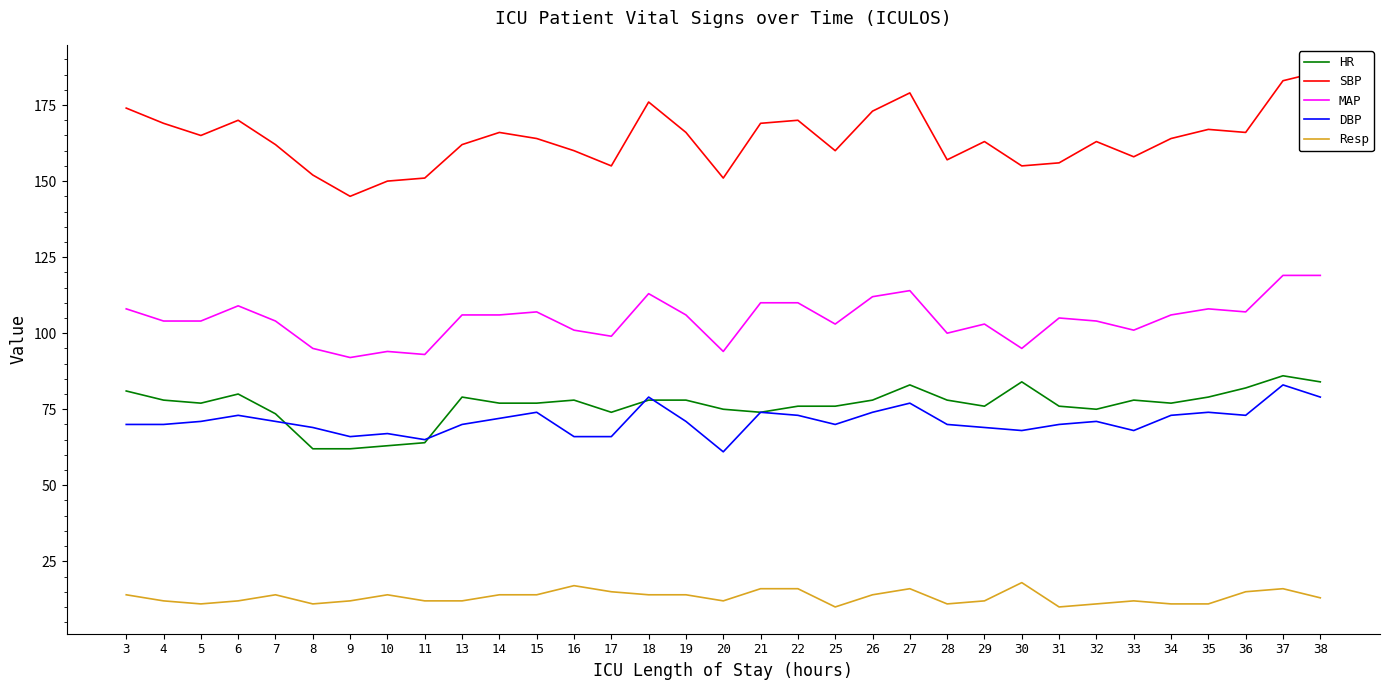

True or false: Resp and SBP intersect in this chart.

False